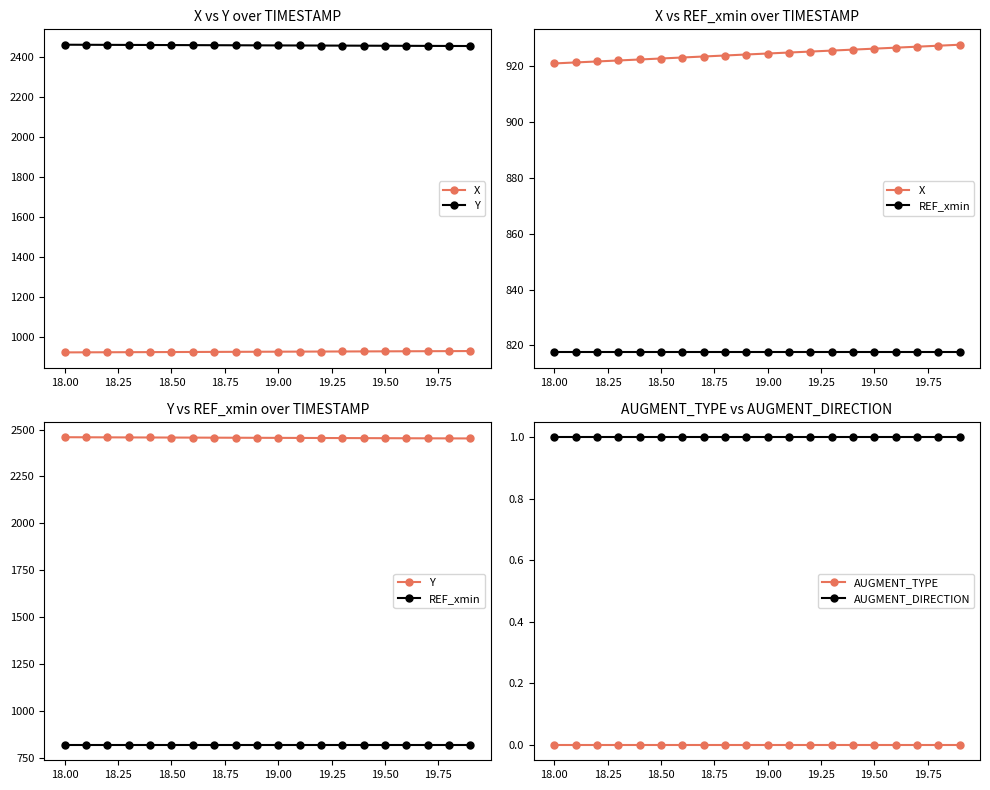

At how many categories does at least one series exceed 1794?

20